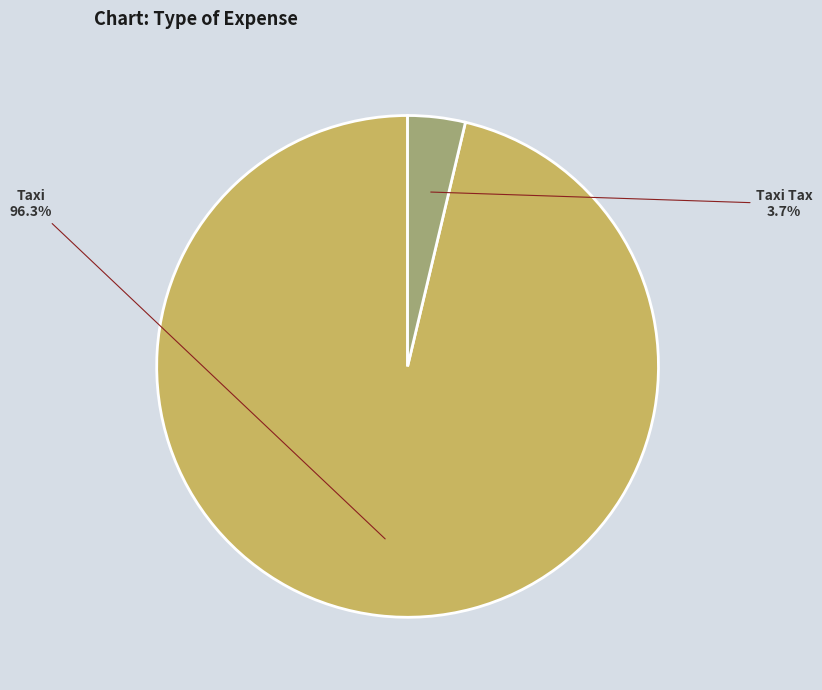

The Taxi Tax slice represents 4% of the pie. True or false?

True